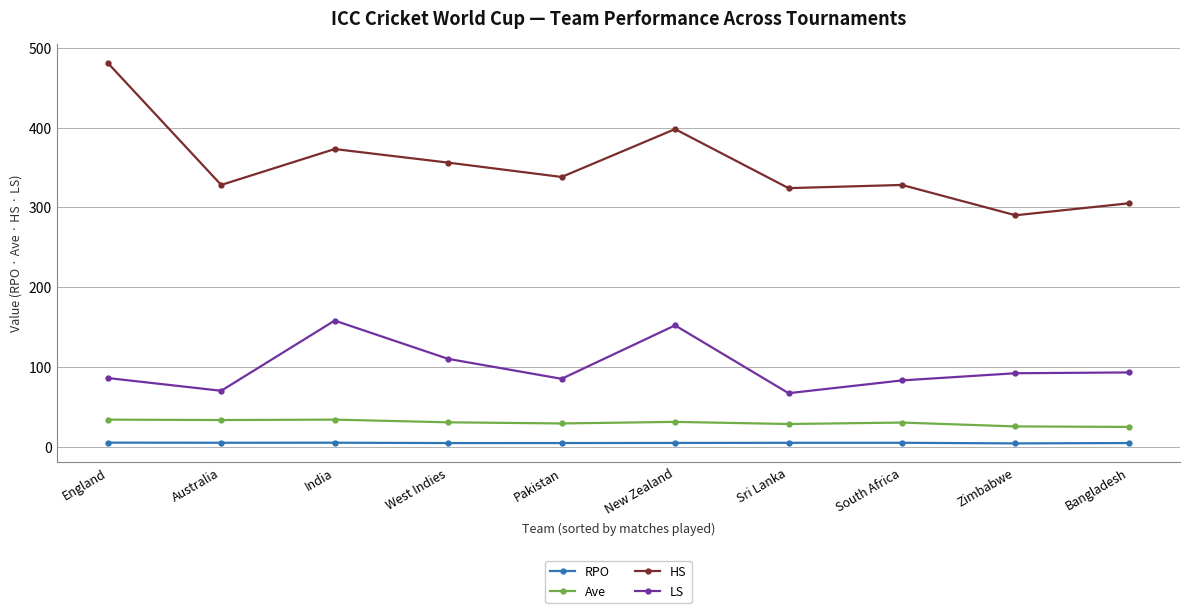

True or false: Ave has a value of 13.3 at West Indies.

False